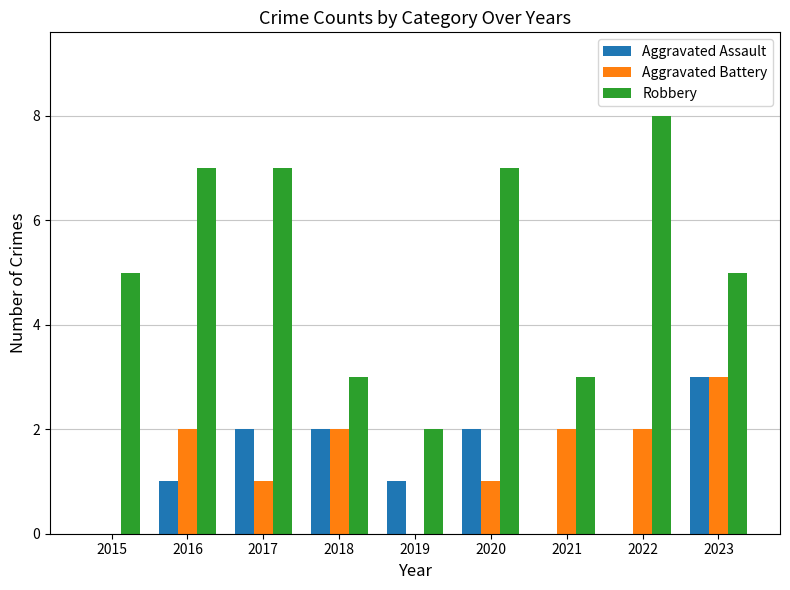

Count the number of categories in the chart.

9